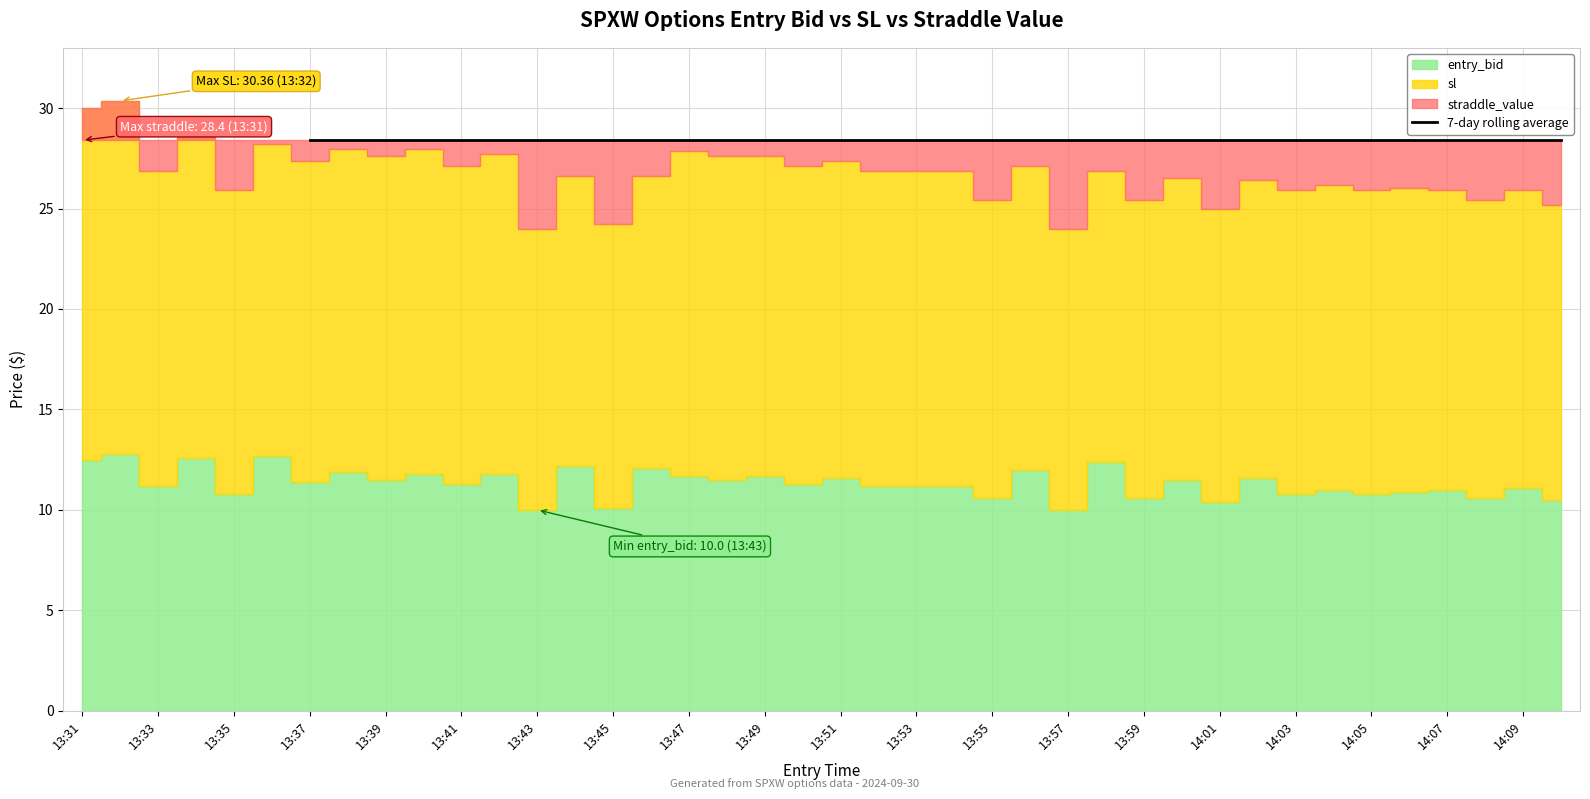

Which has a higher value, 13:44 or 14:02?

13:44